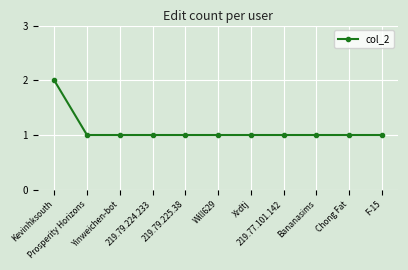

At which category does the chart reach its peak across all series?

Kevinhksouth